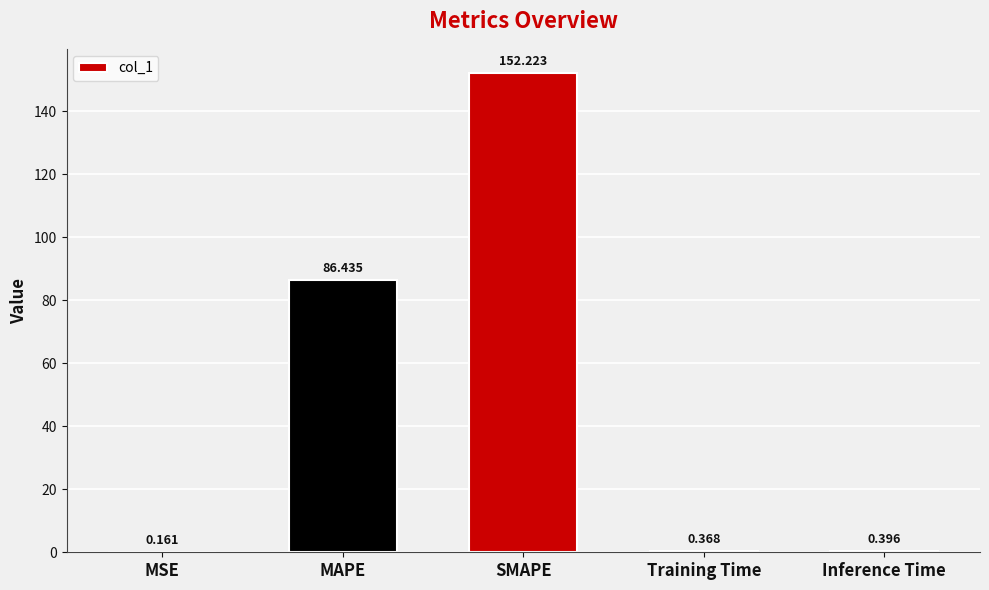

Which has a higher value, SMAPE or Training Time?

SMAPE